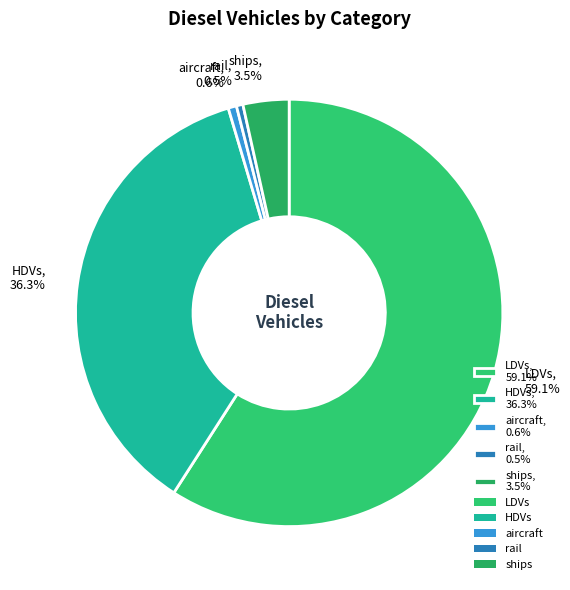

Count the number of slices in the pie.

5